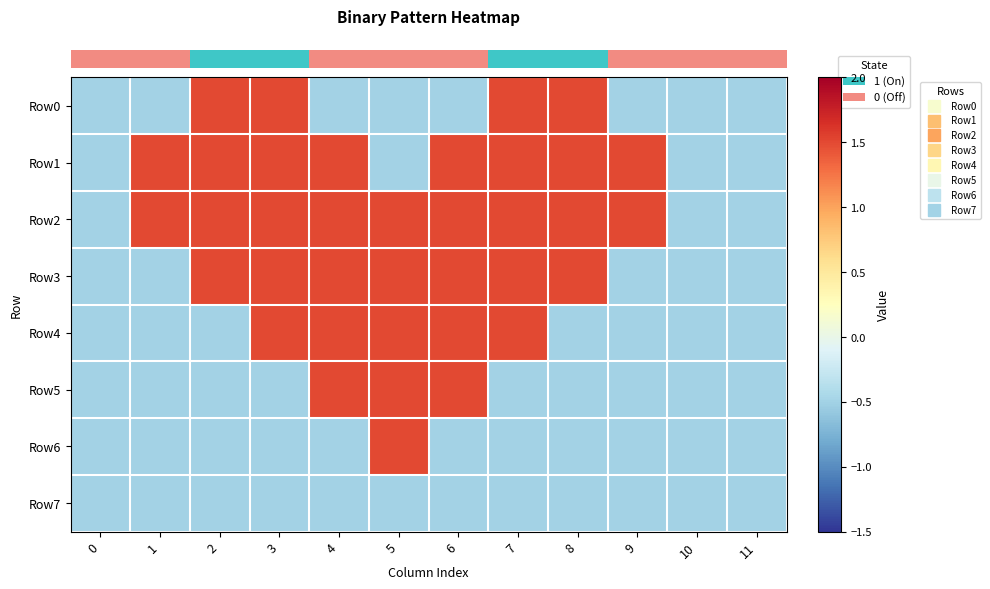

Which series changed the most between 0 and 5?

row_2